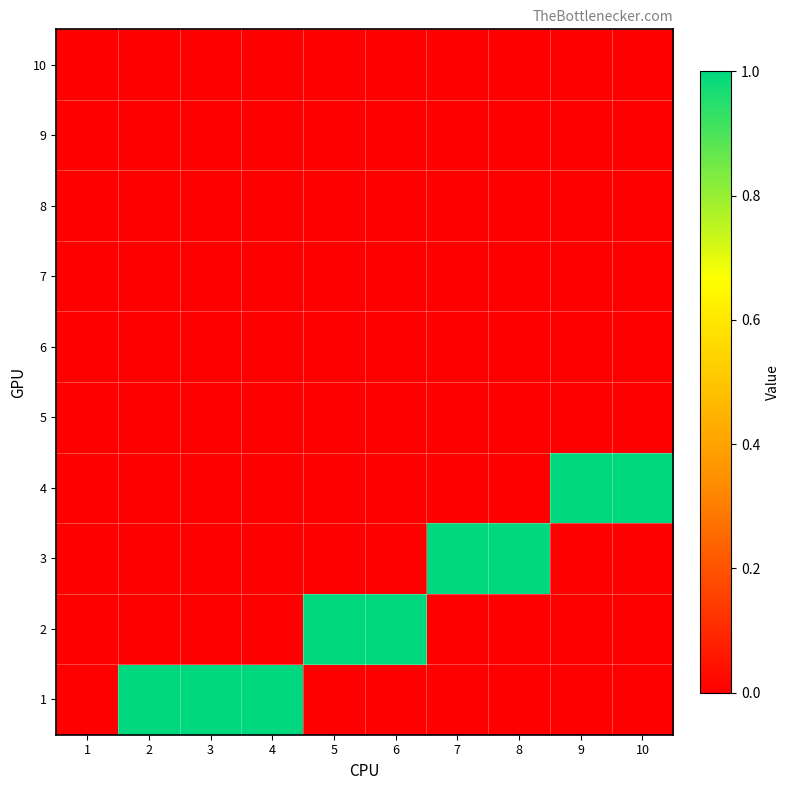

How many distinct data groups are displayed?

10